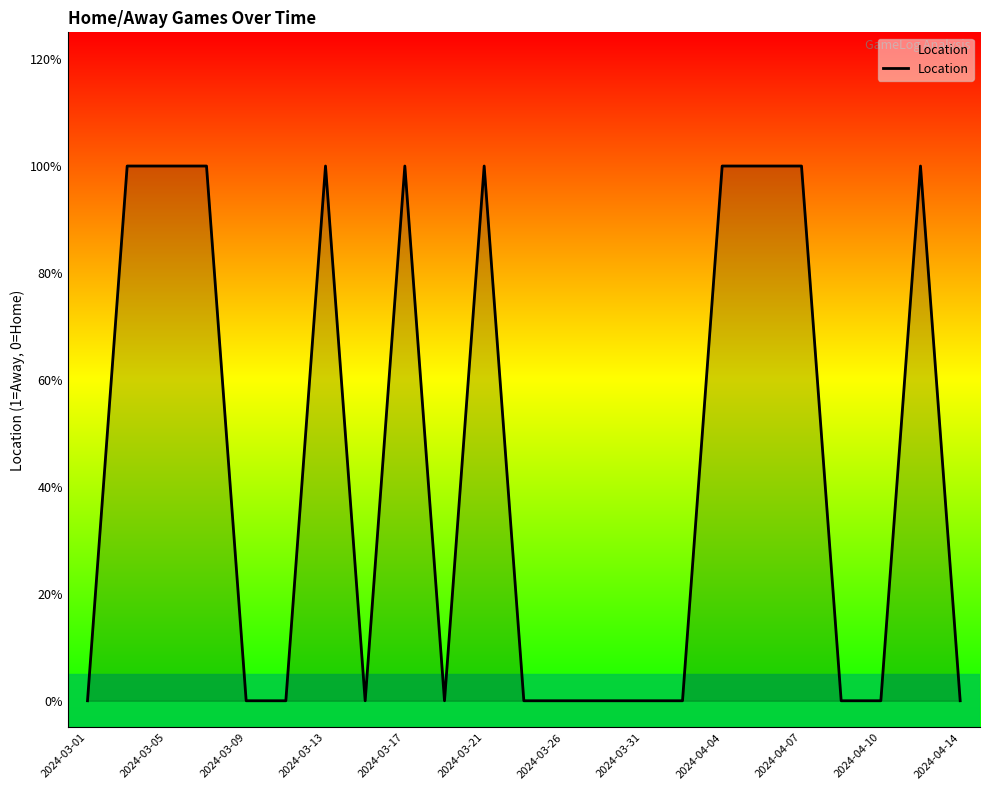

Does the chart have visible grid lines?

No